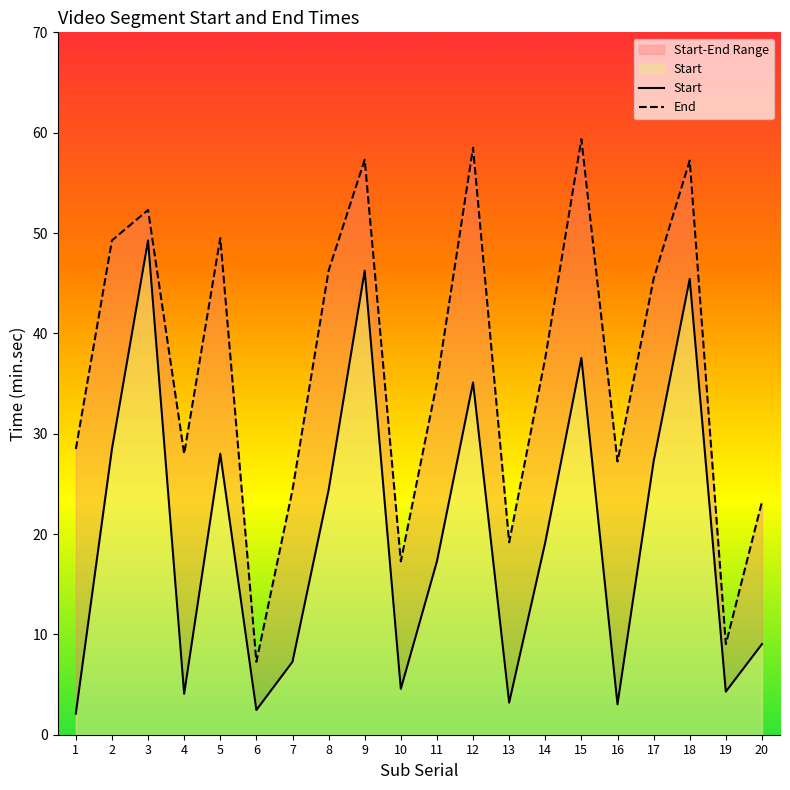

What is the lowest value of the Start series?

2.1